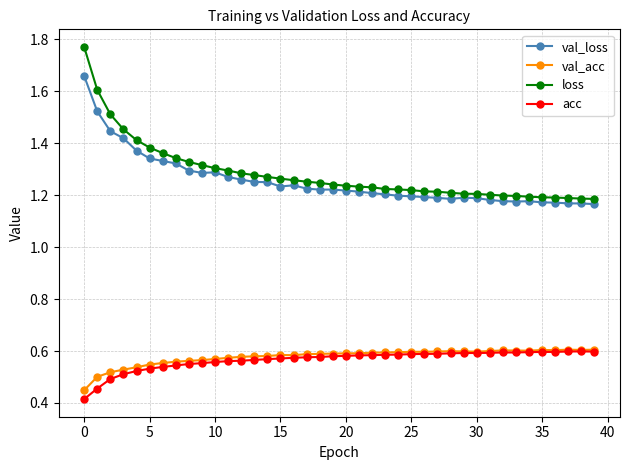

Is this an area chart (filled region under the line)?

No